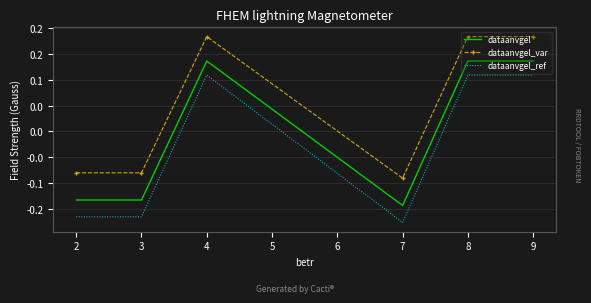

At how many categories does at least one series exceed 0?

3